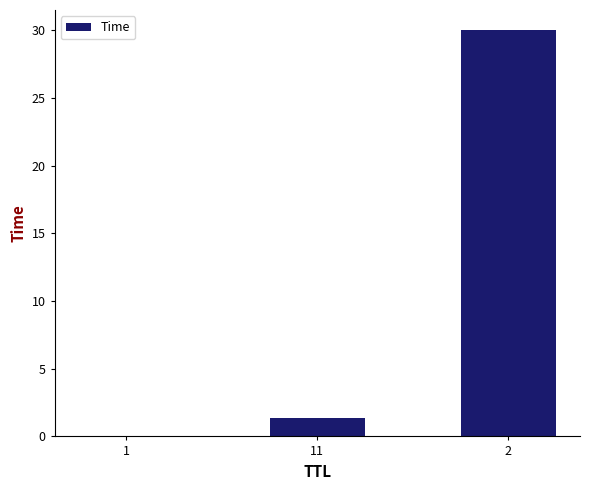

What is the sum of all values?

31.4